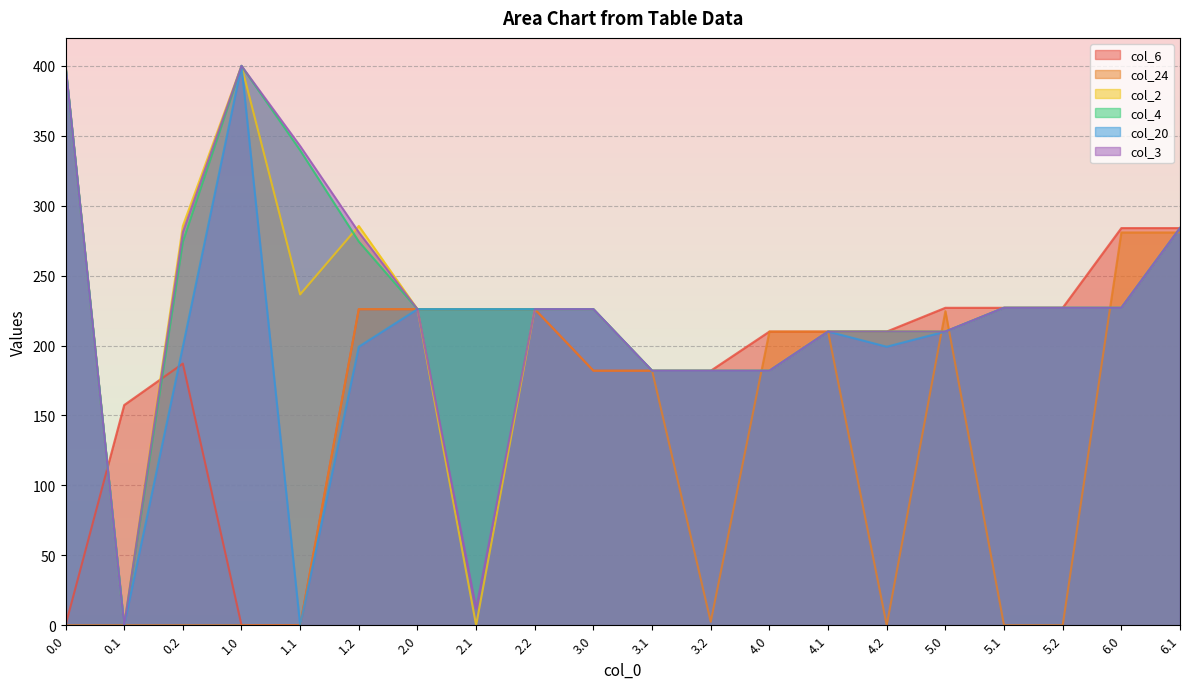

After their last crossing, which series has the higher values: col_4 or col_24?

col_4